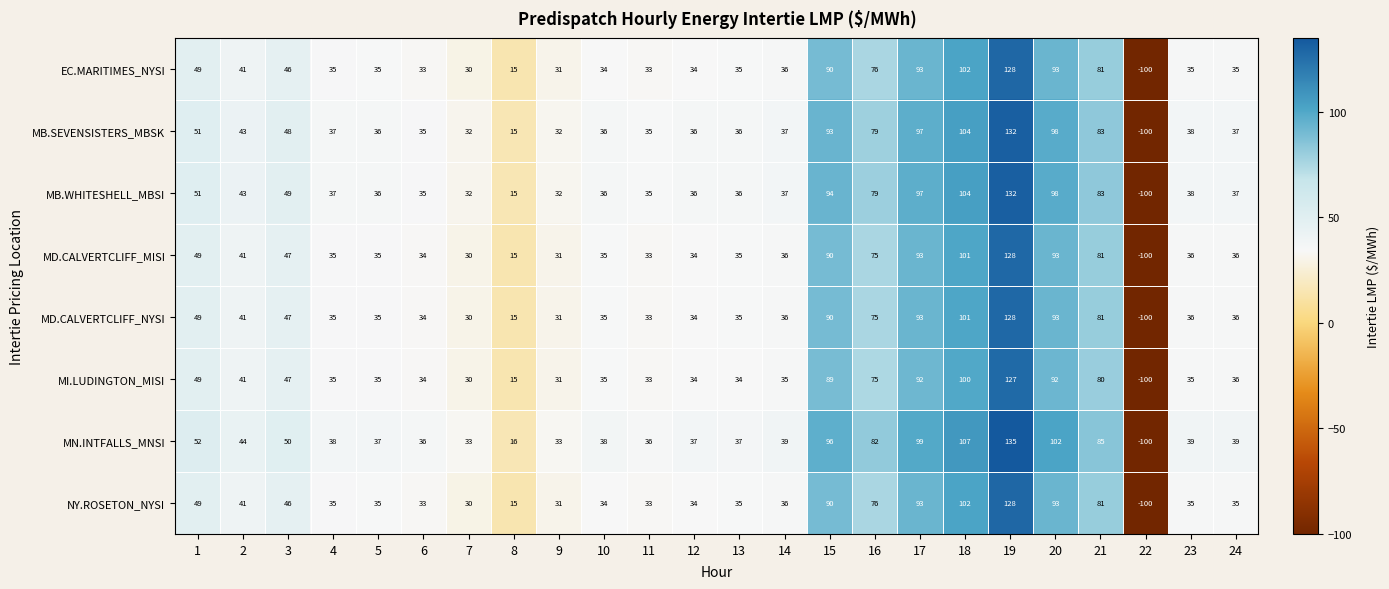

The MI.LUDINGTON_MISI series shows 81 at 3. True or false?

False